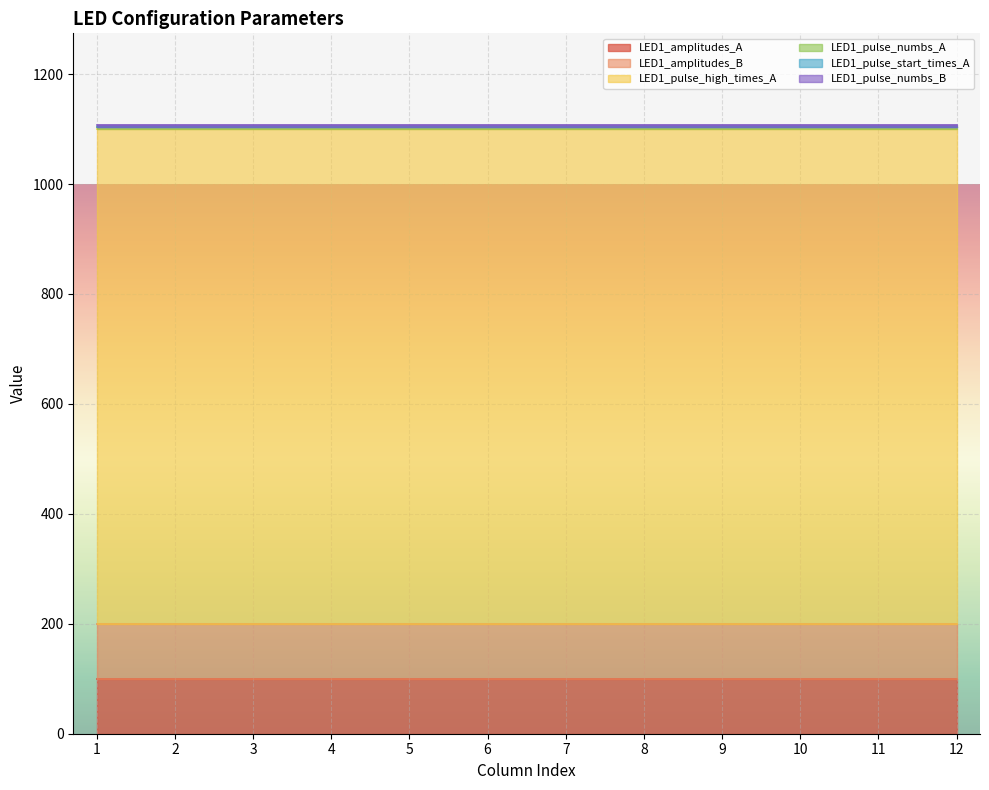

What is the total value across all series at 7?

1108